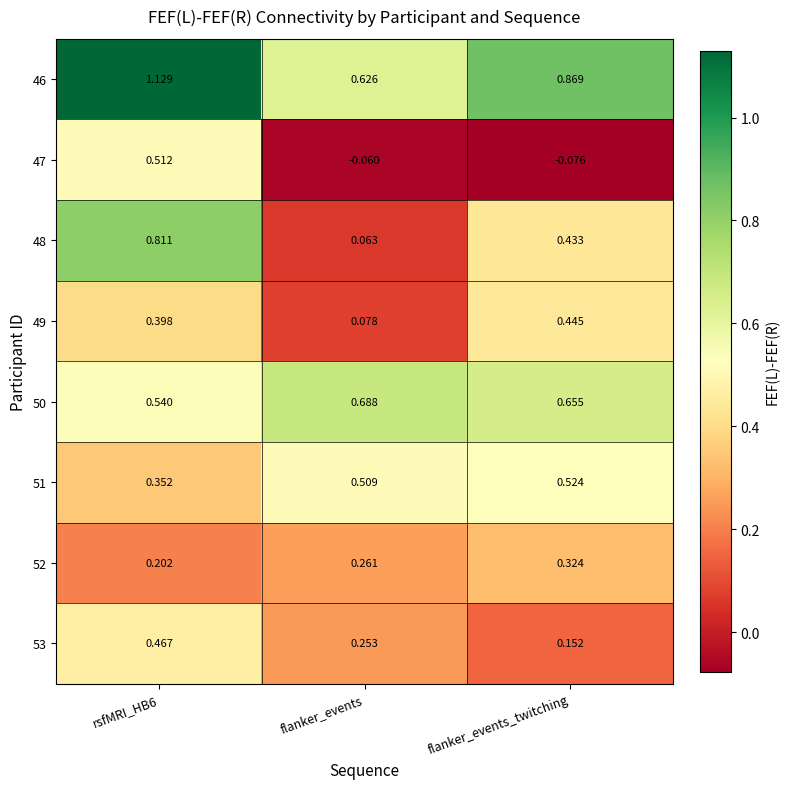

At which label is 49 closest to 0?

flanker_events